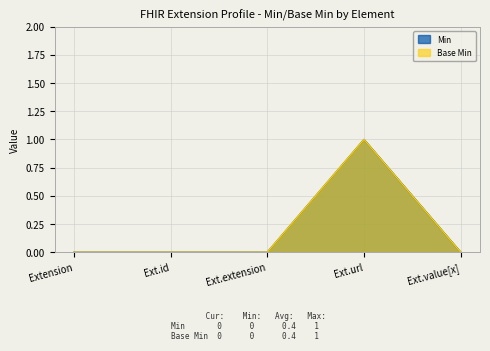

The value of Base Min at Ext.url is 1. True or false?

True